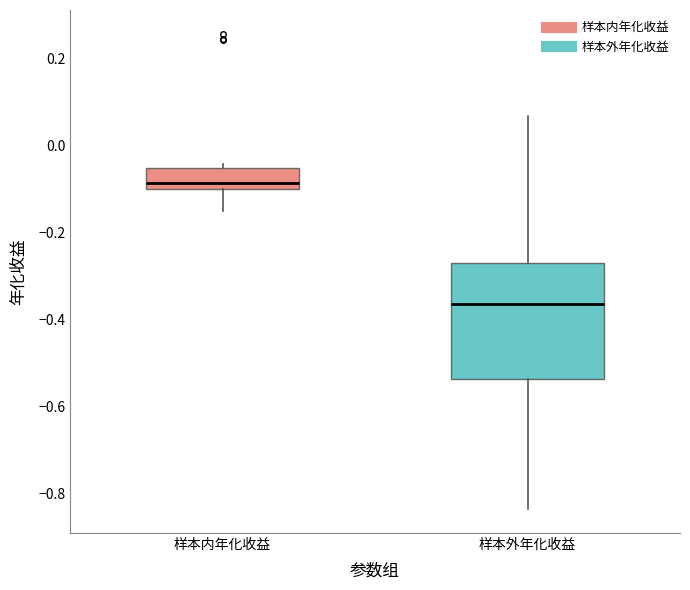

Where does the median line of the box for 样本内年化收益 sit on the y-axis? The values are not printed on the chart, so give them approximately, as read against the axis.

-0.08